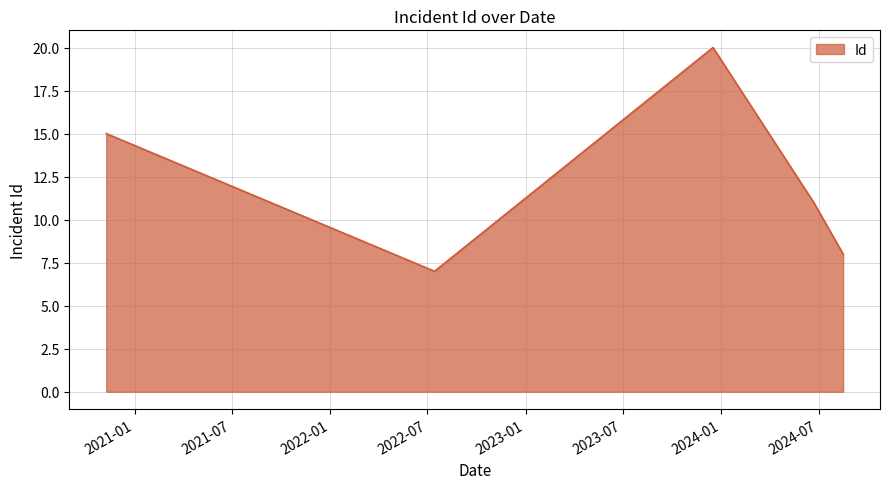

True or false: the data has more than 1 interior local peaks.

False